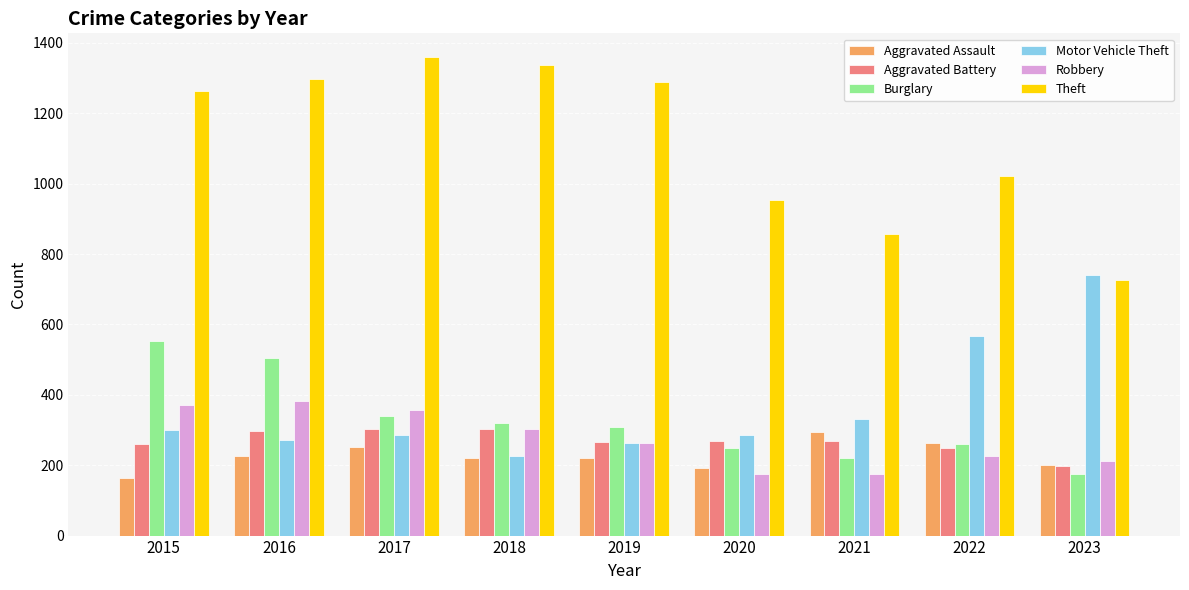

Are the bars grouped side by side (vs. stacked)?

Yes